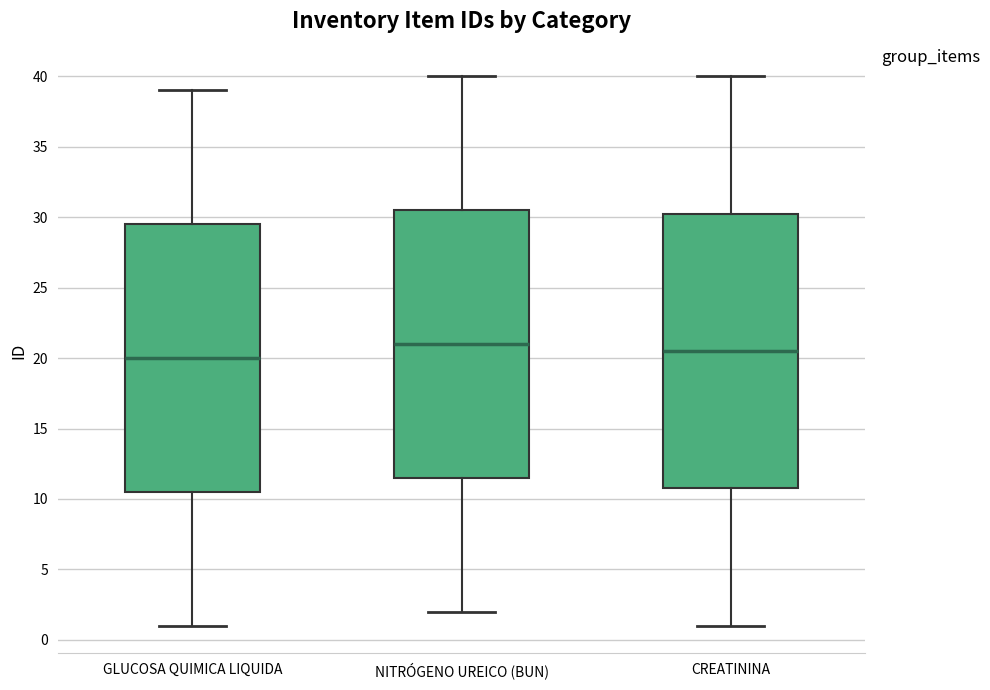

Reading left to right, read every box against the y-axis: the position of its median line, the range the box covers, and the ends of its whiskers. The values are not printed on the chart, so give them approximately, as read against the axis.

GLUCOSA QUIMICA LIQUIDA: median 20.0, box 10.5 to 29.5, whiskers 1.0 to 39.0
NITRÓGENO UREICO (BUN): median 21.0, box 11.5 to 30.5, whiskers 2.0 to 40.0
CREATININA: median 20.5, box 11.0 to 30.5, whiskers 1.0 to 40.0